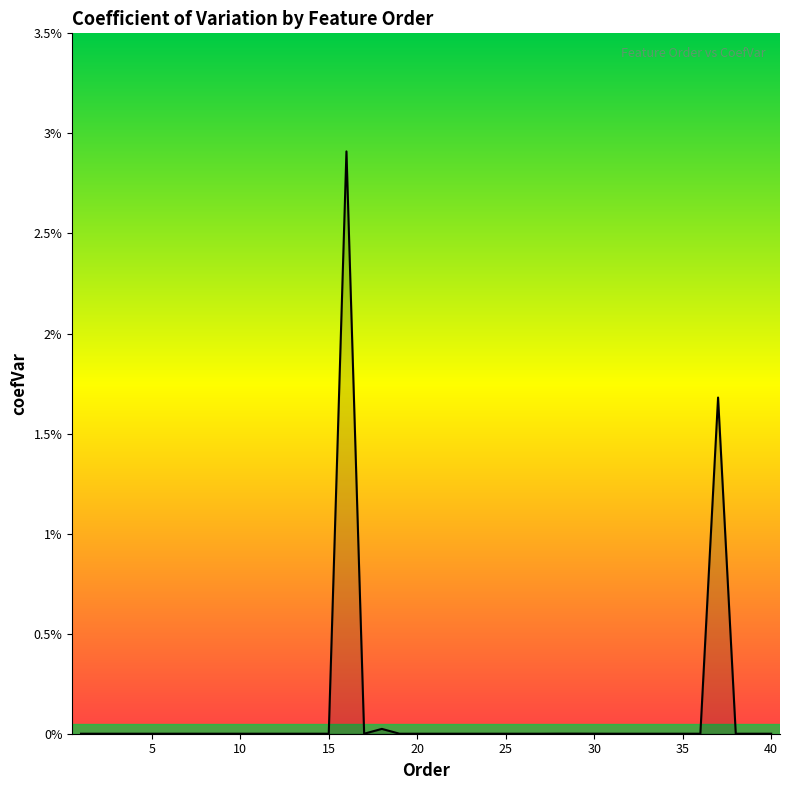

List the labels in order of value, smallest first.

1, 2, 3, 6, 8, 9, 10, 11, 12, 13, 14, 15, 17, 19, 20, 21, 22, 23, 24, 25, 26, 27, 31, 32, 33, 34, 35, 36, 38, 39, 40, 4, 5, 7, 30, 28, 29, 18, 37, 16